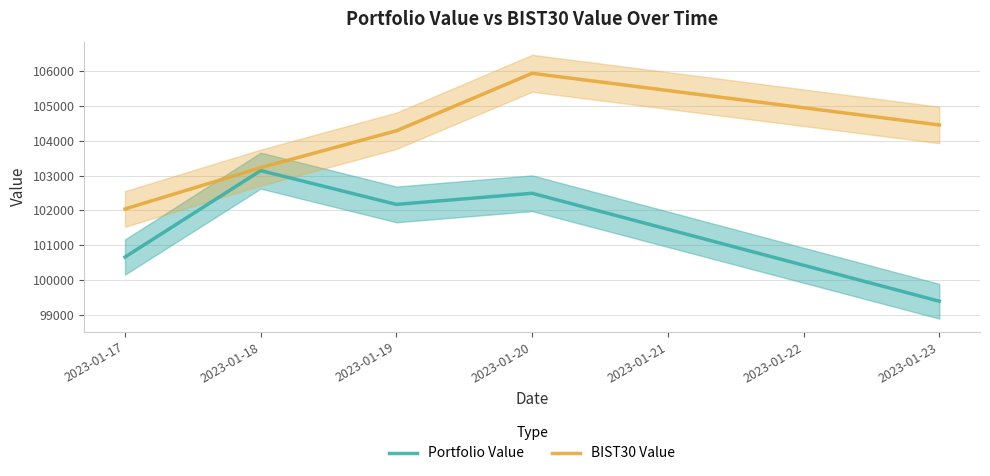

Rank the series at 2023-01-17 from highest to lowest value.

BIST30 Value, Portfolio Value